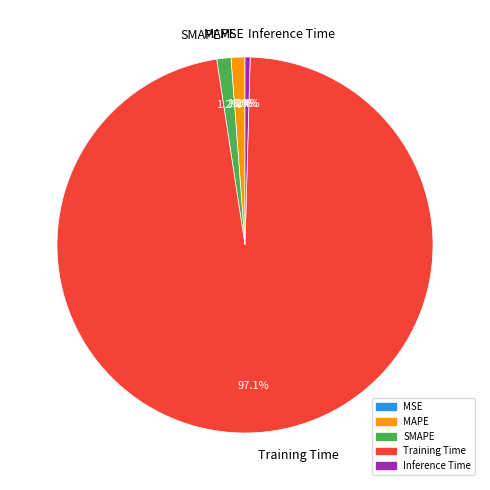

Do SMAPE and Training Time together represent more than half of the pie?

Yes